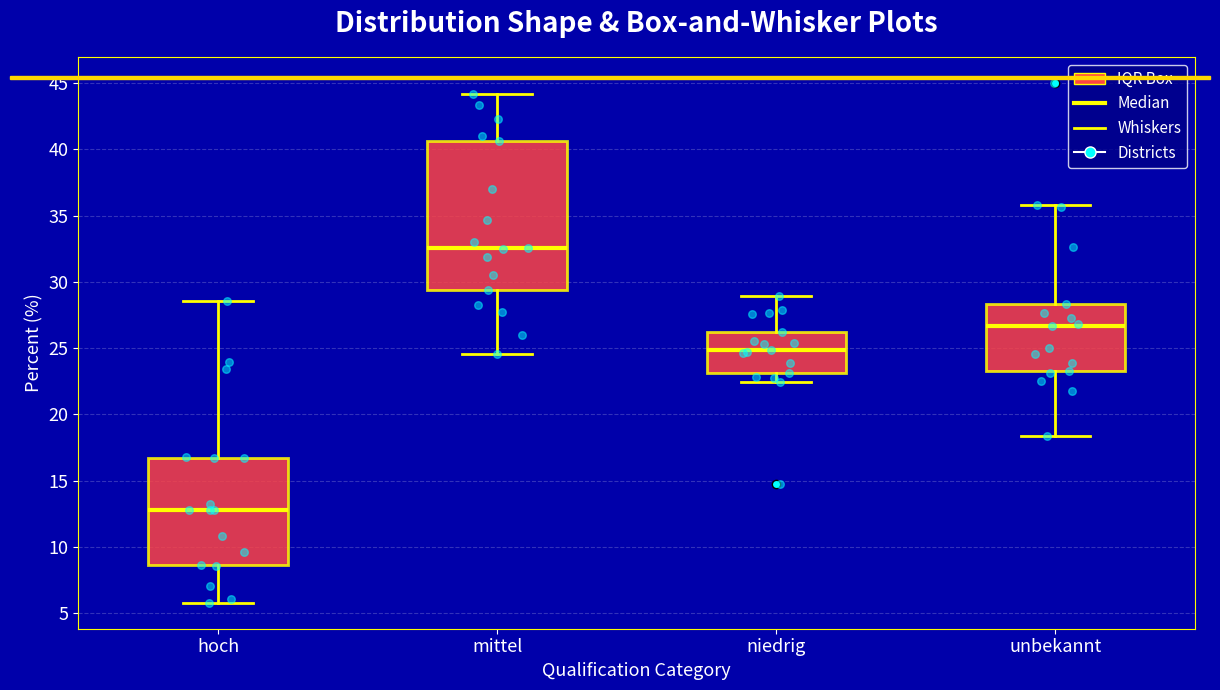

Reading left to right, read every box against the y-axis: the position of its median line, the range the box covers, and the ends of its whiskers. The values are not printed on the chart, so give them approximately, as read against the axis.

hoch: median 13.0, box 8.5 to 16.5, whiskers 6.0 to 28.5
mittel: median 32.5, box 29.5 to 40.5, whiskers 24.5 to 44.0
niedrig: median 25.0, box 23.0 to 26.0, whiskers 22.5 to 29.0
unbekannt: median 26.5, box 23.0 to 28.5, whiskers 18.5 to 36.0